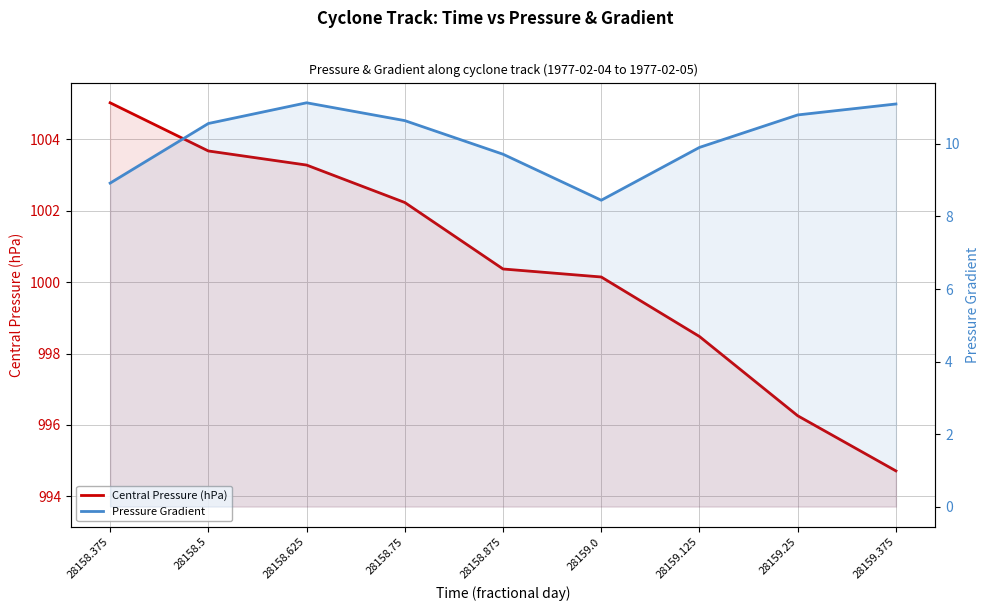

What is the label of the 8th point from the left?

28159.25